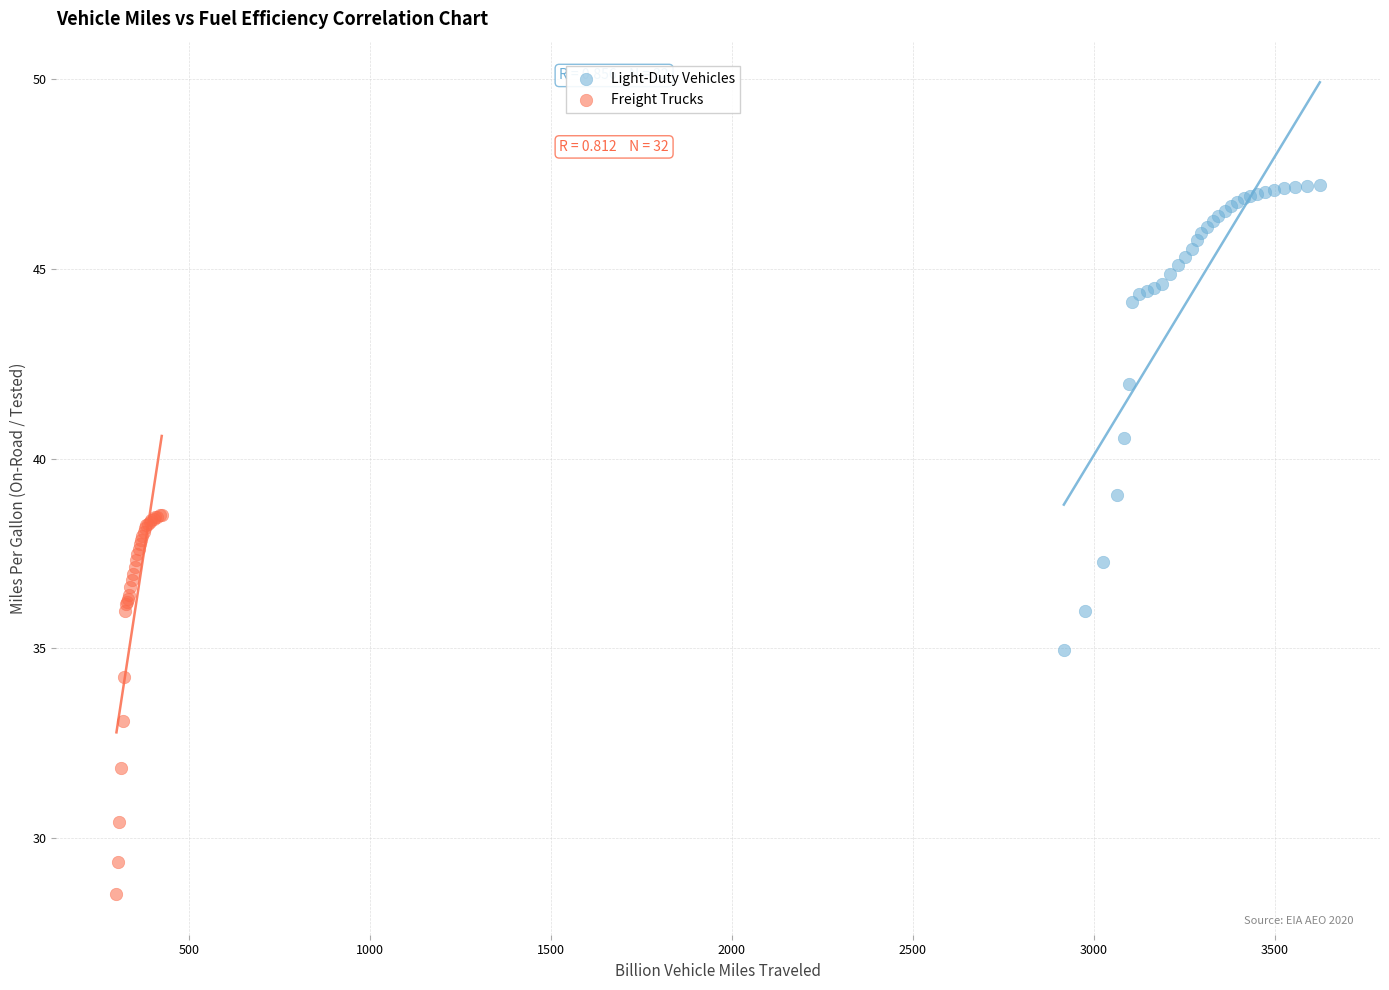

Which series reaches the maximum Y coordinate?

Light-Duty Vehicles